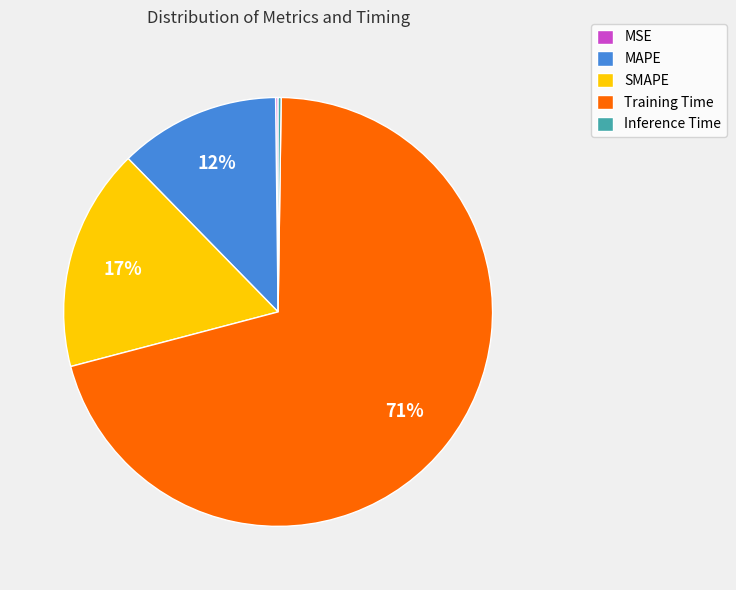

Which slice is the largest?

Training Time